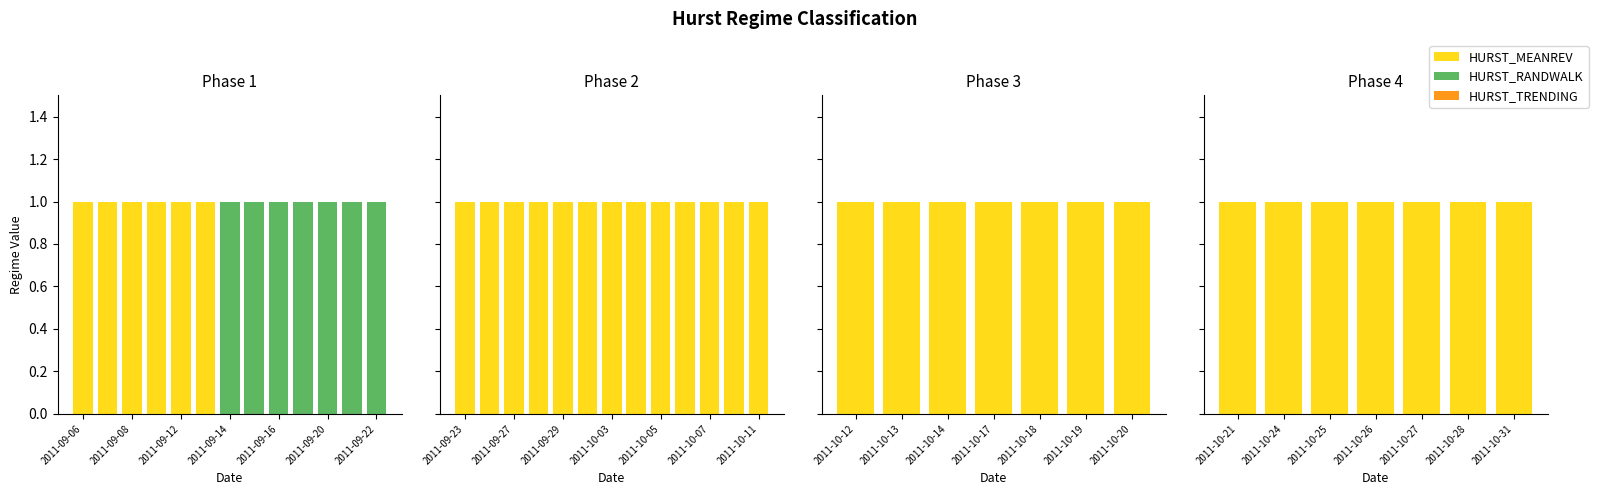

What are all the series names shown in the legend?

HURST_MEANREV, HURST_RANDWALK, HURST_TRENDING